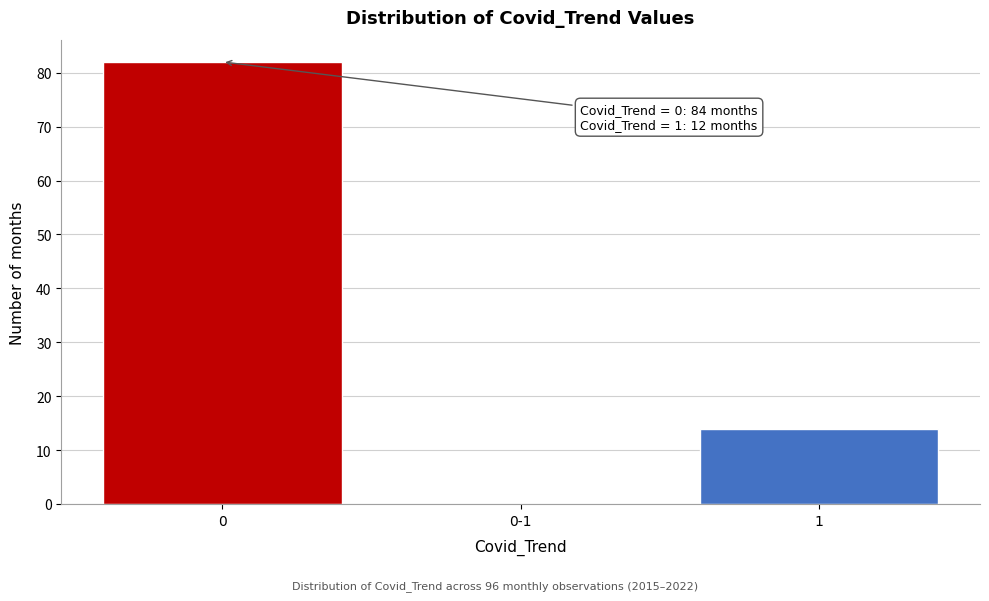

Reading right to left, what are all the values shown in this chart?

1=14	0-1=0	0=82